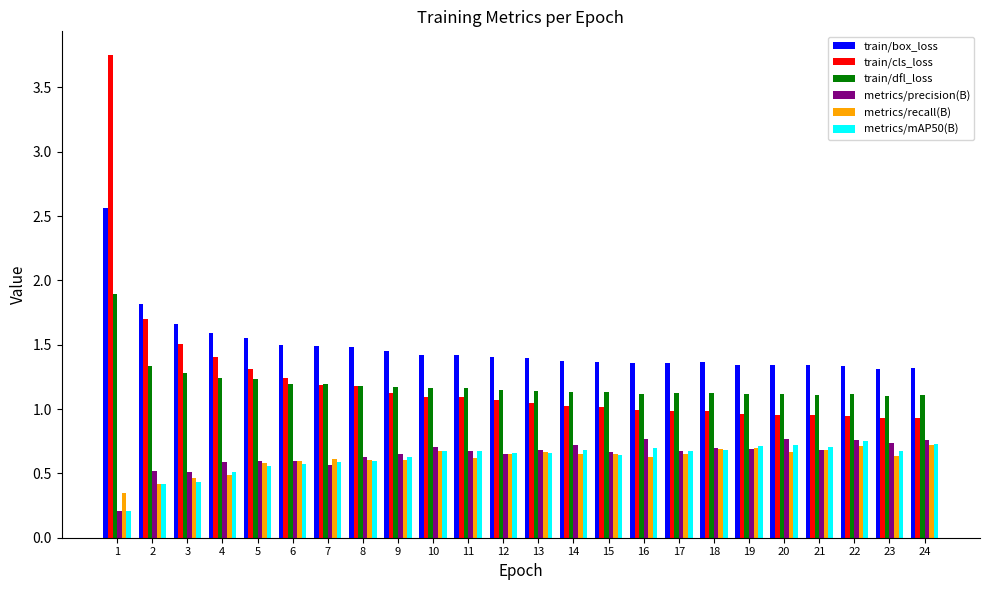

Where is metrics/mAP50(B) nearest to the value 0?

1